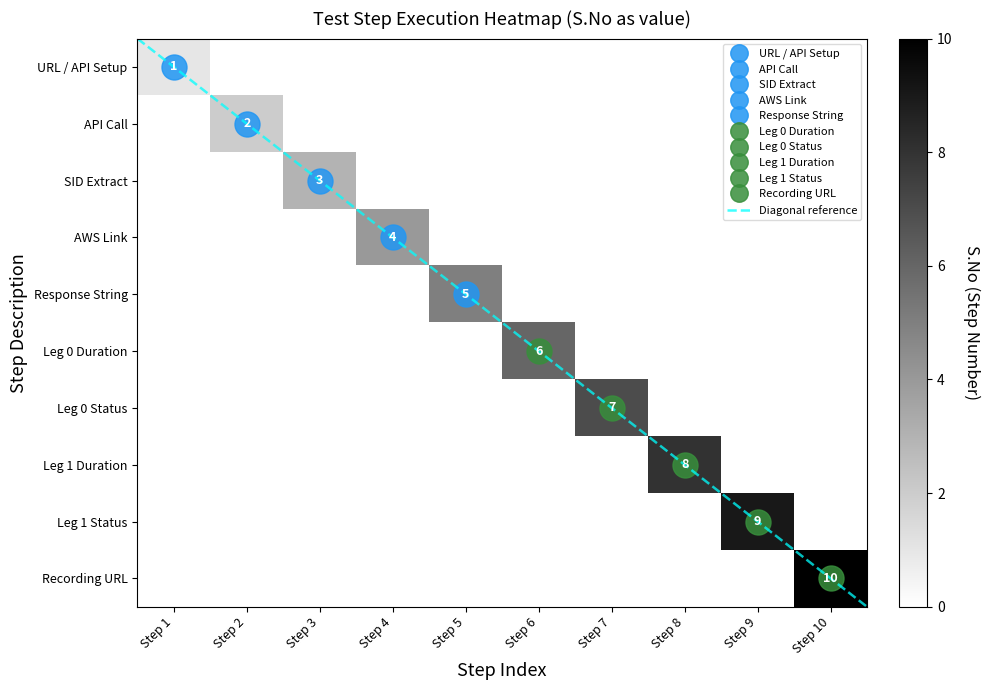

At which label does Leg 0 Status reach its minimum?

Step 1